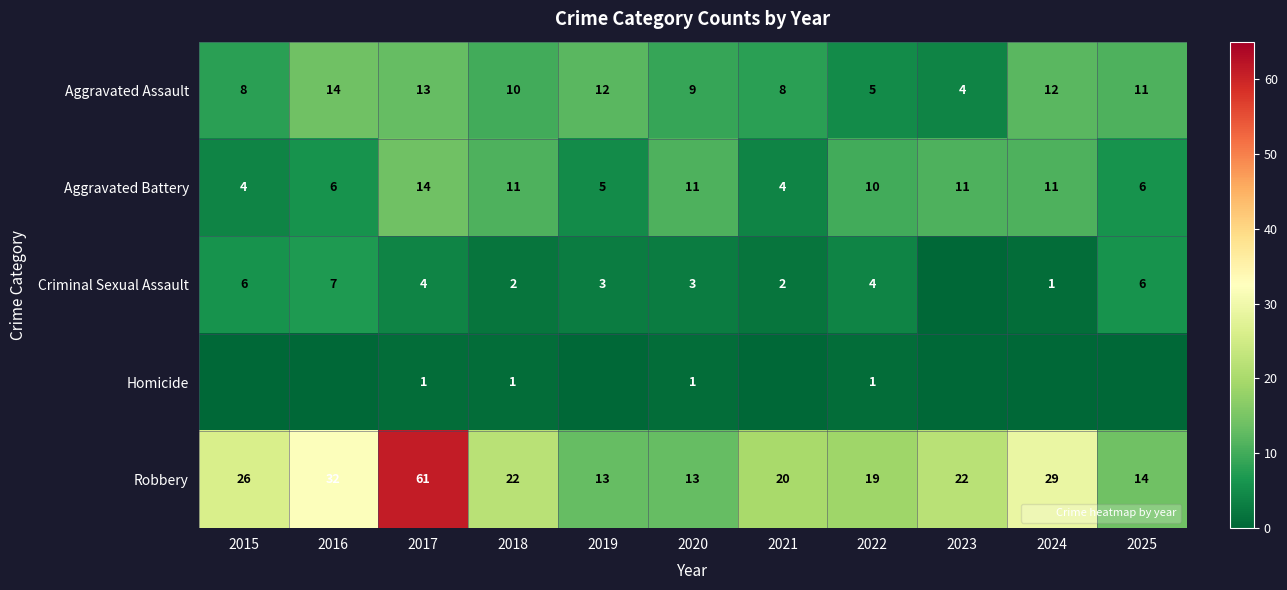

List the series in order of their peak value, lowest first.

Homicide, Criminal Sexual Assault, Aggravated Assault, Aggravated Battery, Robbery